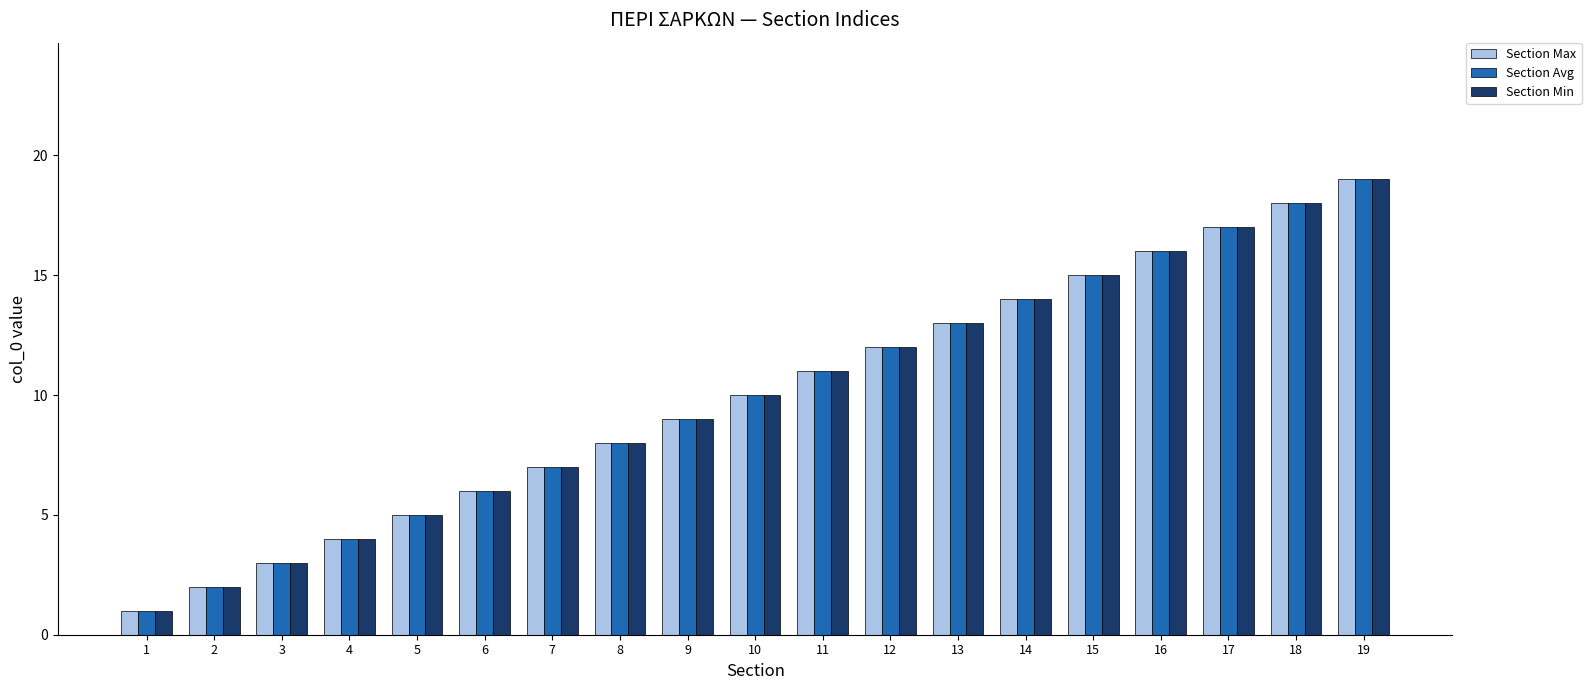

Reading left to right, extract all data points from this chart.

Section Max: 1	2	3	4	5	6	7	8	9	10	11	12	13	14	15	16	17	18	19
Section Avg: 1	2	3	4	5	6	7	8	9	10	11	12	13	14	15	16	17	18	19
Section Min: 1	2	3	4	5	6	7	8	9	10	11	12	13	14	15	16	17	18	19